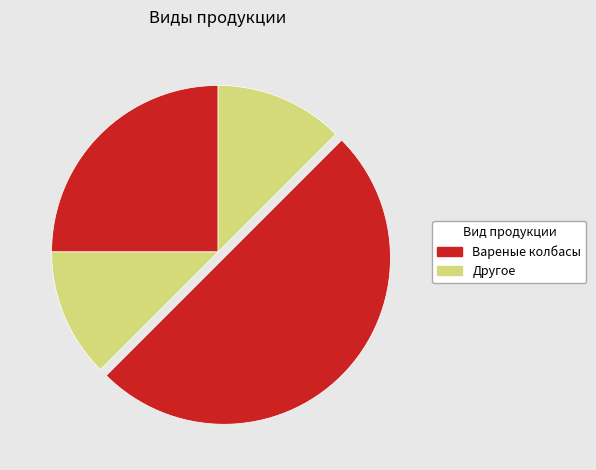

How many slices are in this pie chart?

4